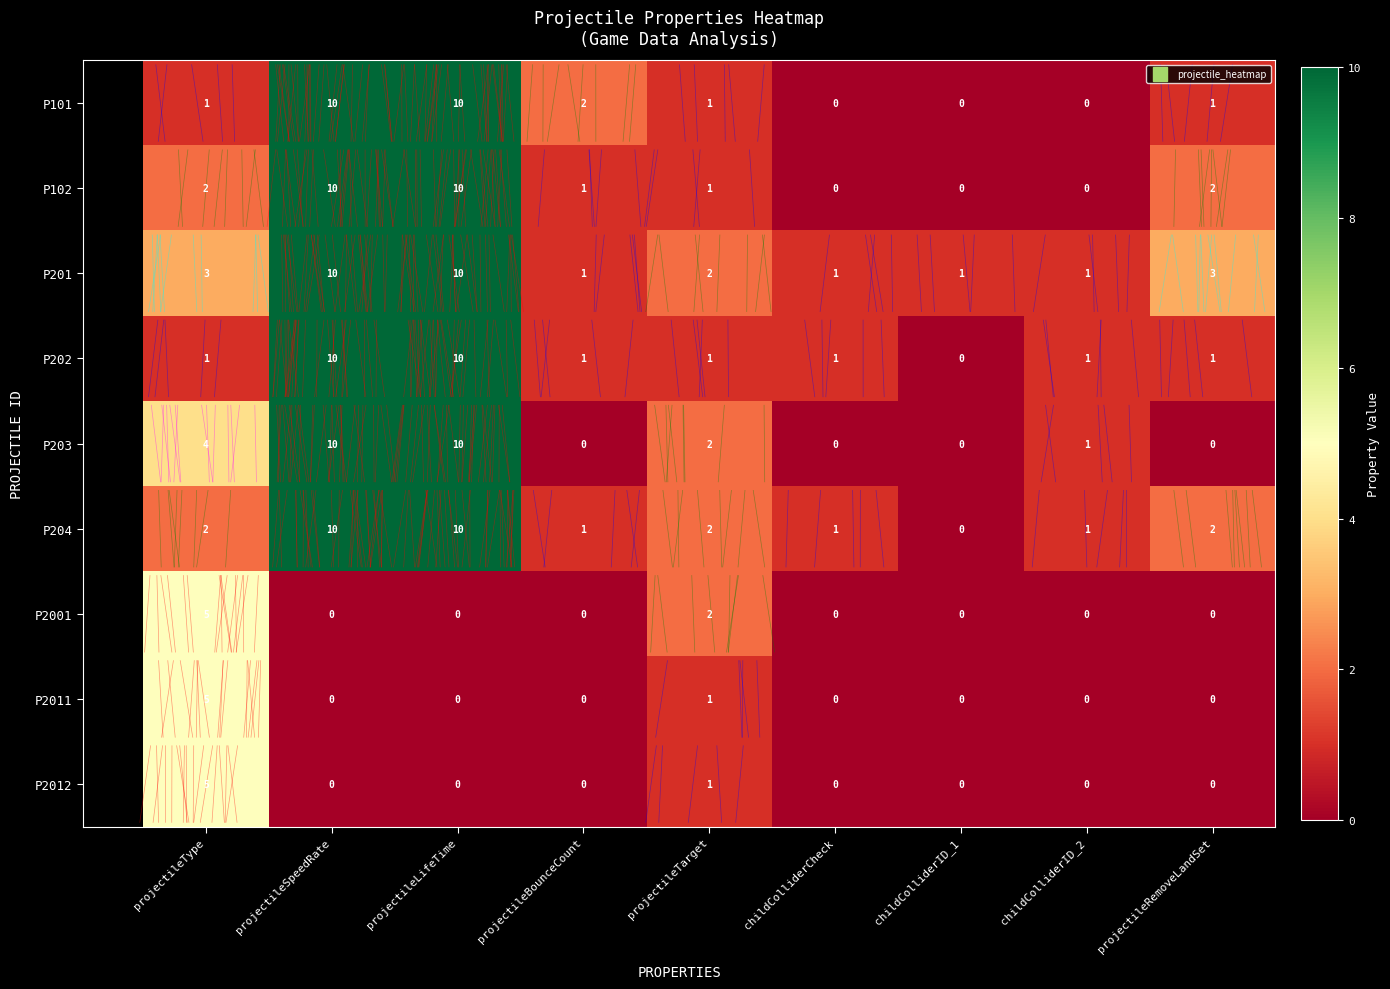

Count the P201 values in the range 1 to 3.

7